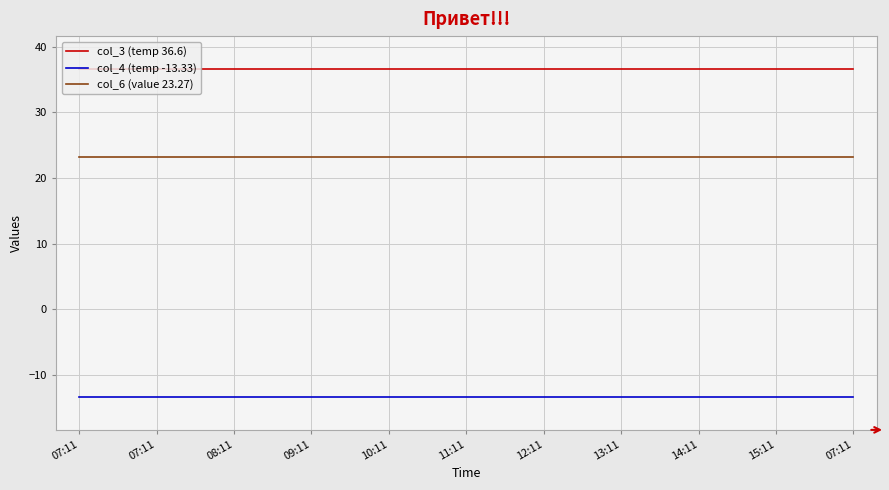

At which category is the sum across all series the highest?

07:11